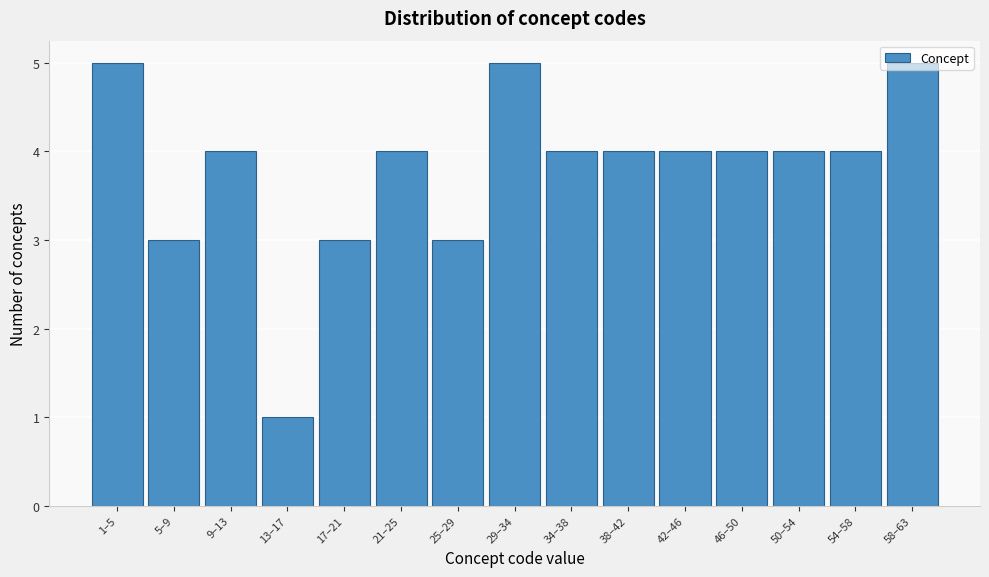

Between 17–21 and 38–42, which is larger?

38–42